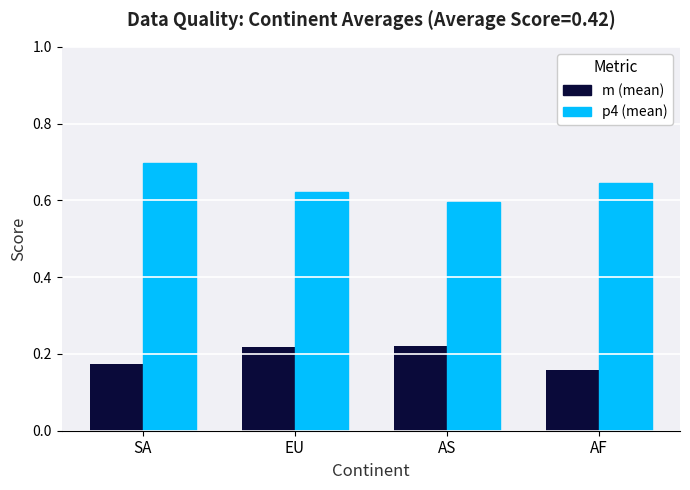

What is the difference between the highest and lowest values at EU?

0.4